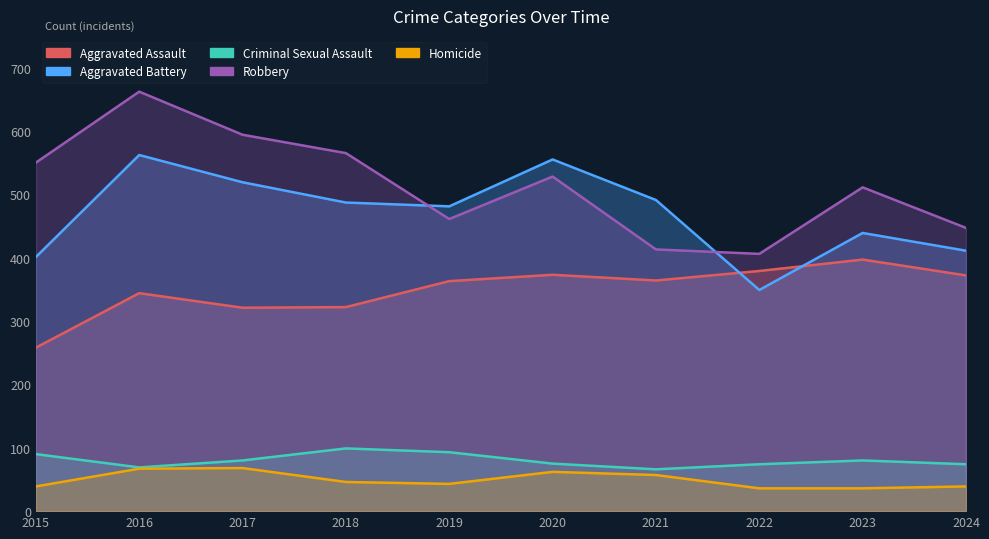

Reading left to right, list all the values displayed in this chart.

Aggravated Assault: 258	344	321	322	363	373	364	379	397	372
Aggravated Battery: 401	562	519	487	481	555	491	349	439	411
Criminal Sexual Assault: 90	69	80	99	93	75	66	74	80	74
Robbery: 550	662	594	565	461	528	413	406	511	447
Homicide: 39	67	68	46	43	62	57	36	36	39